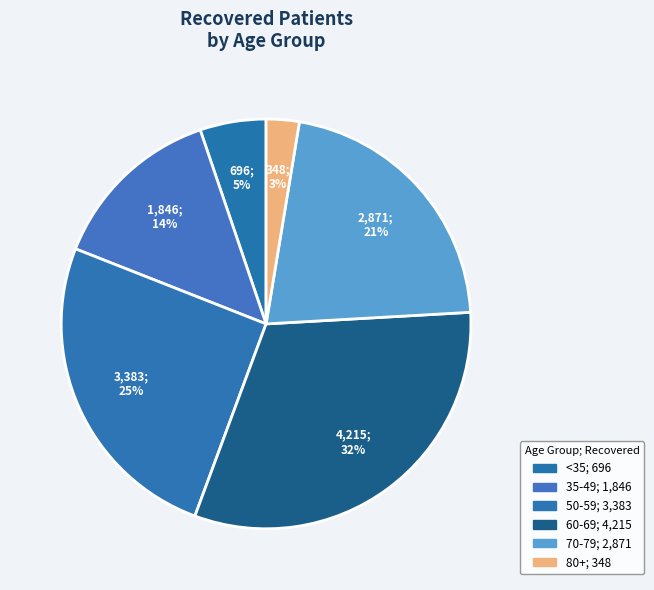

Count the number of slices in the pie.

6